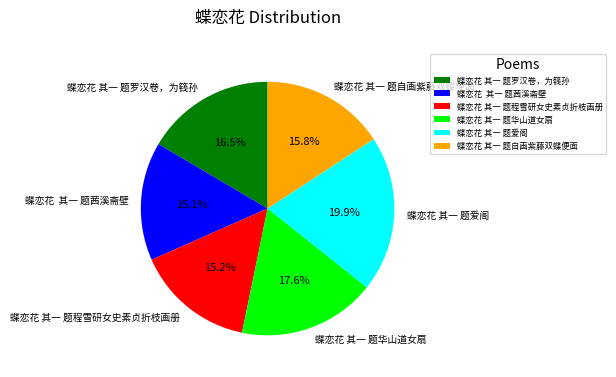

Count the number of slices in the pie.

6